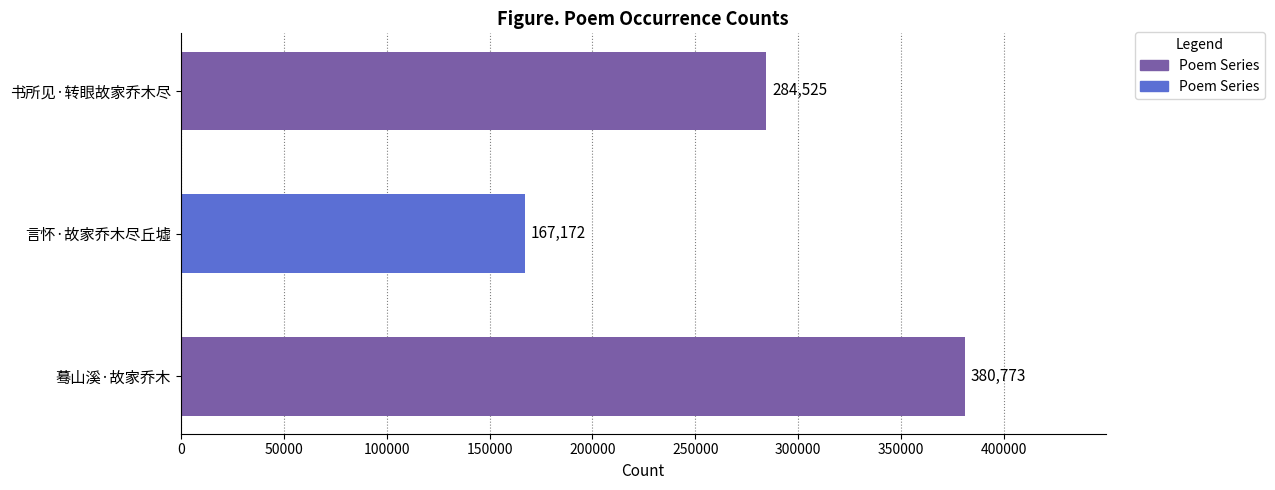

How many distinct data groups are displayed?

1